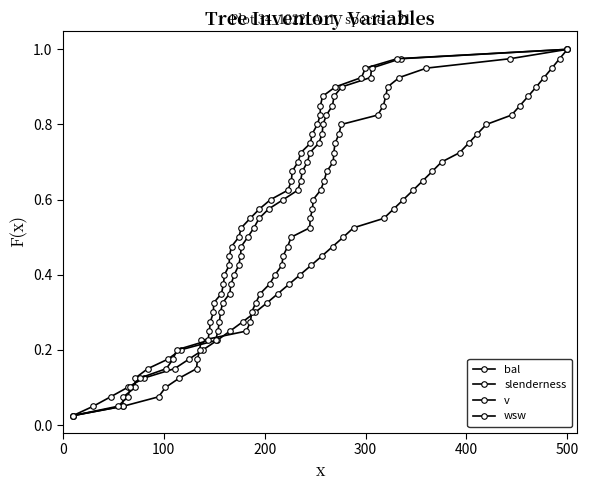

What is the sum of all wsw values?

20.5